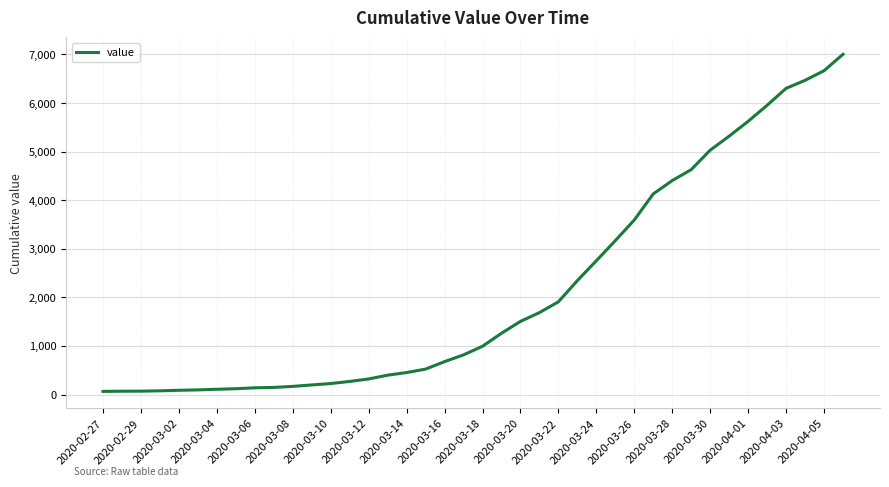

What is the maximum value shown in the chart?

7004